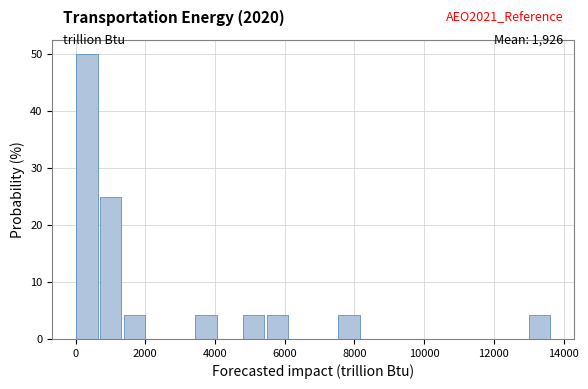

Read against the x-axis, roughly where is the centre of the tallest bar?

400